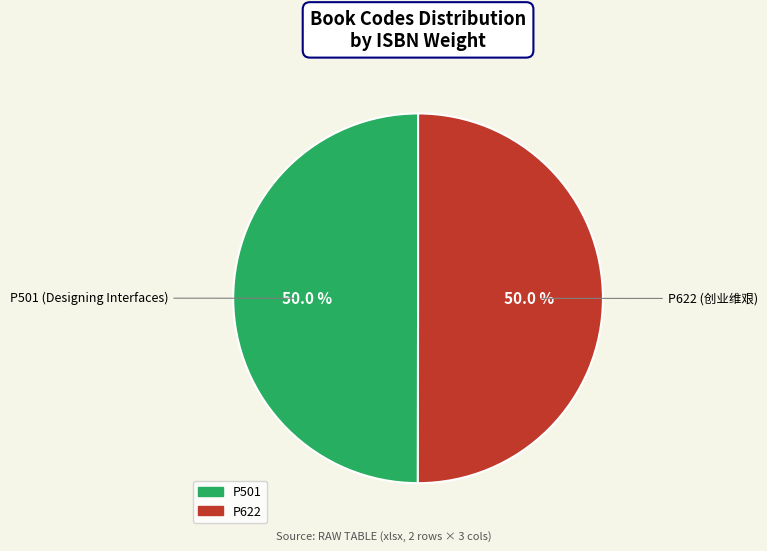

What percentage do P622 and P501 together represent?

100.0%